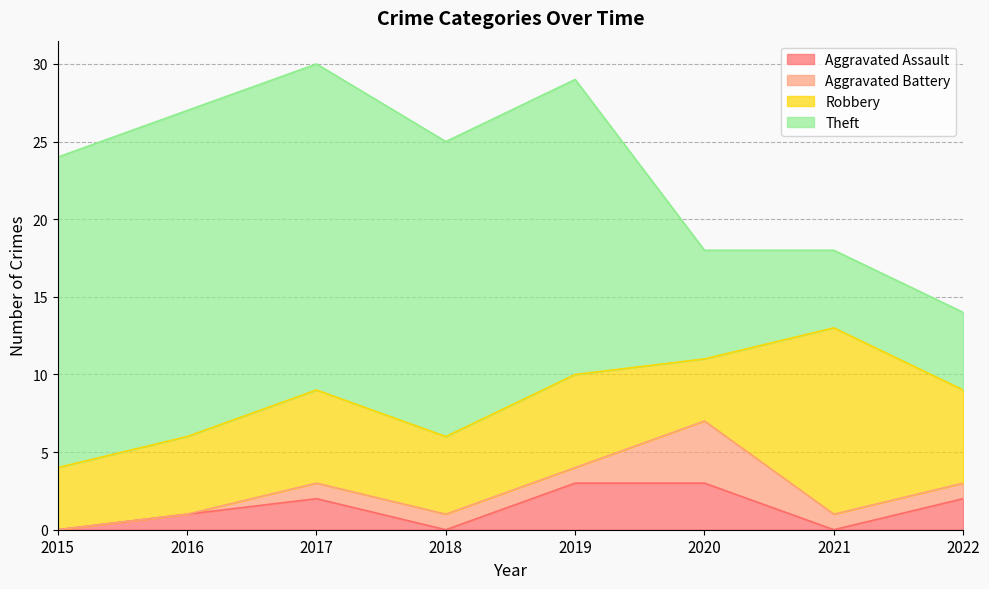

How many lines are shown in the chart?

4